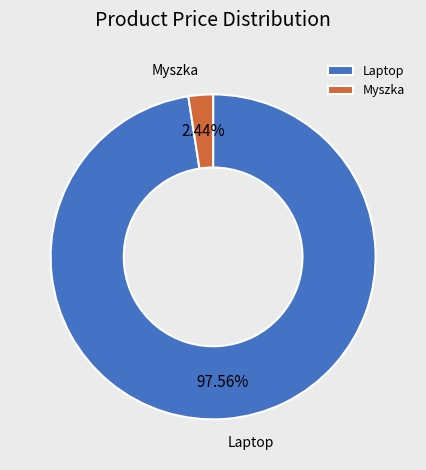

How much of the chart is everything except Myszka?

97.6%